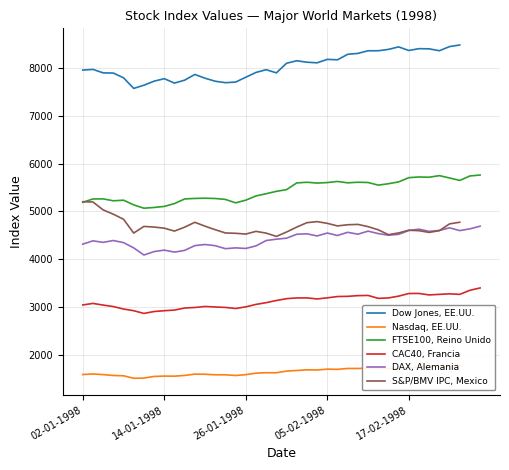

True or false: FTSE100, Reino Unido and Dow Jones, EE.UU. intersect in this chart.

False